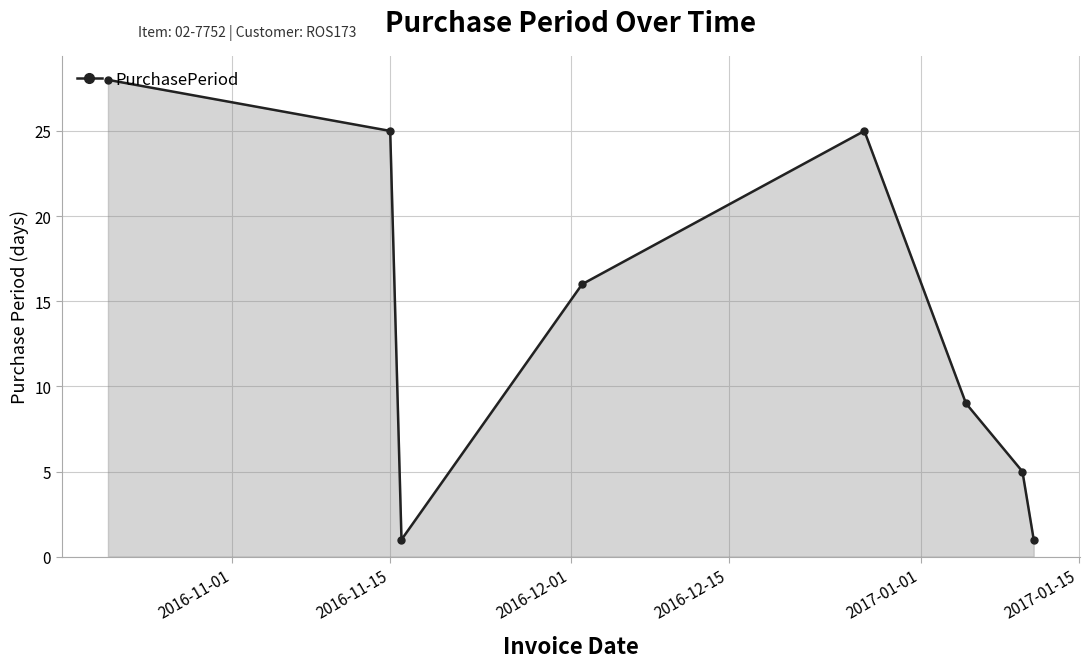

What is the difference between the maximum and minimum values?

27